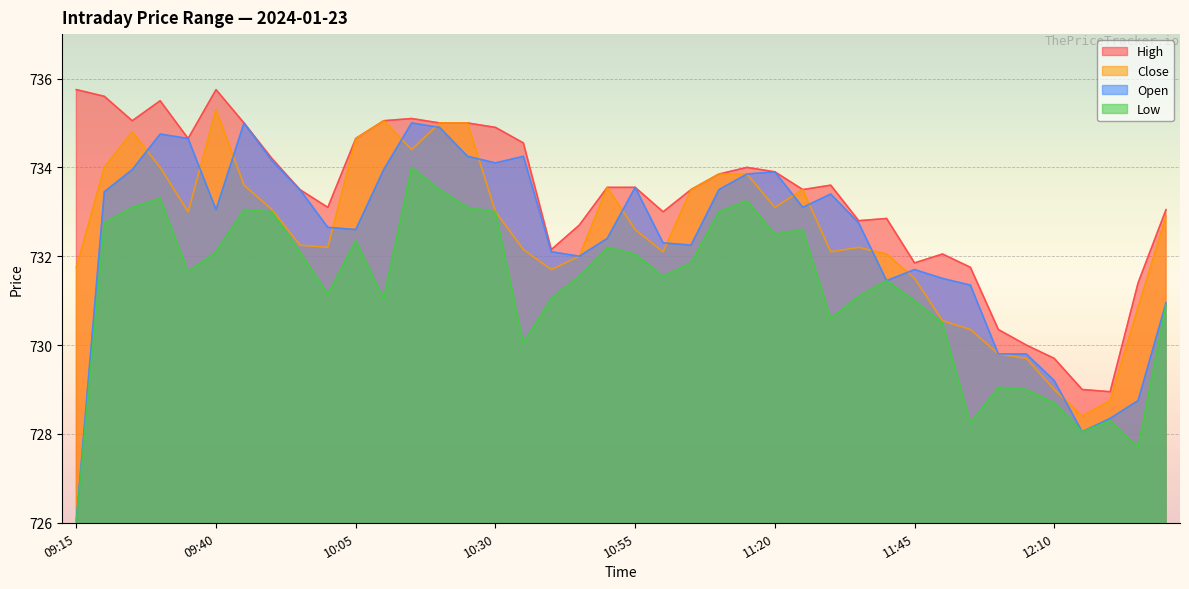

Is the value of Close at 11:30 greater than the value of High at 09:35?

No